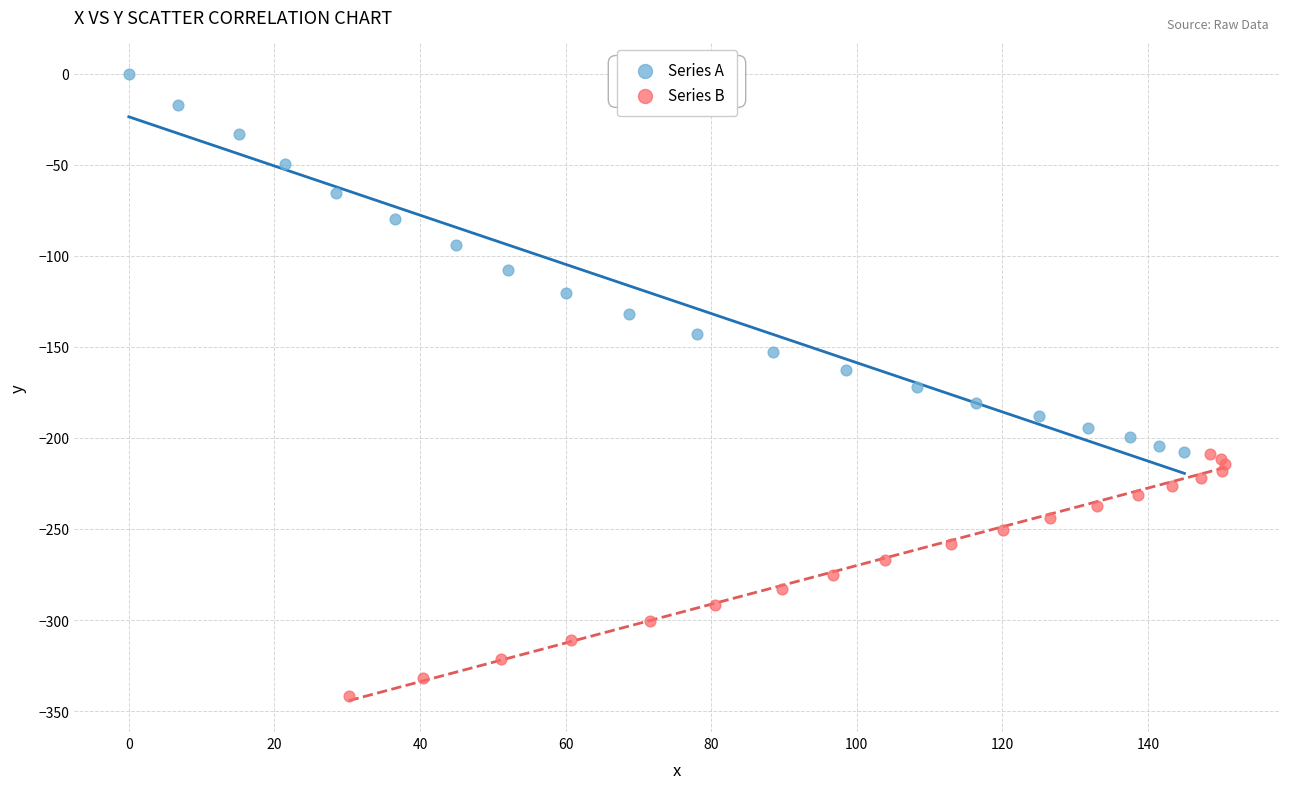

Which series contains the lowest Y value?

Series B